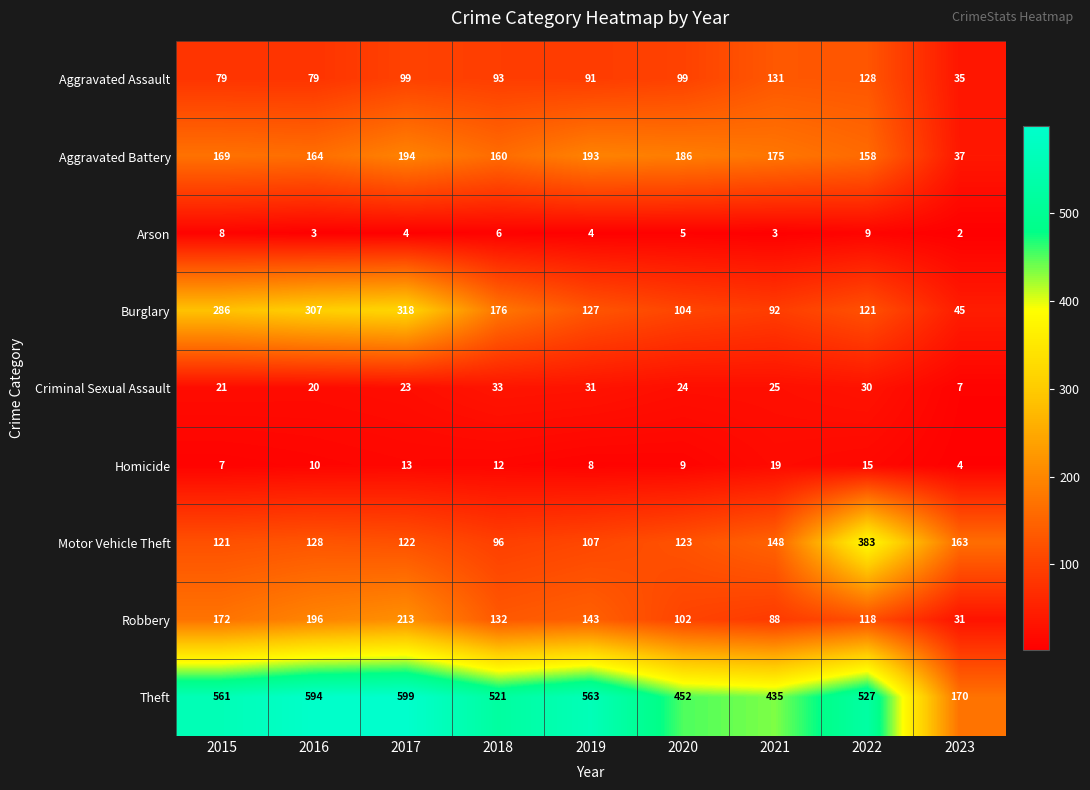

At which label is Theft closest to 384?

2021